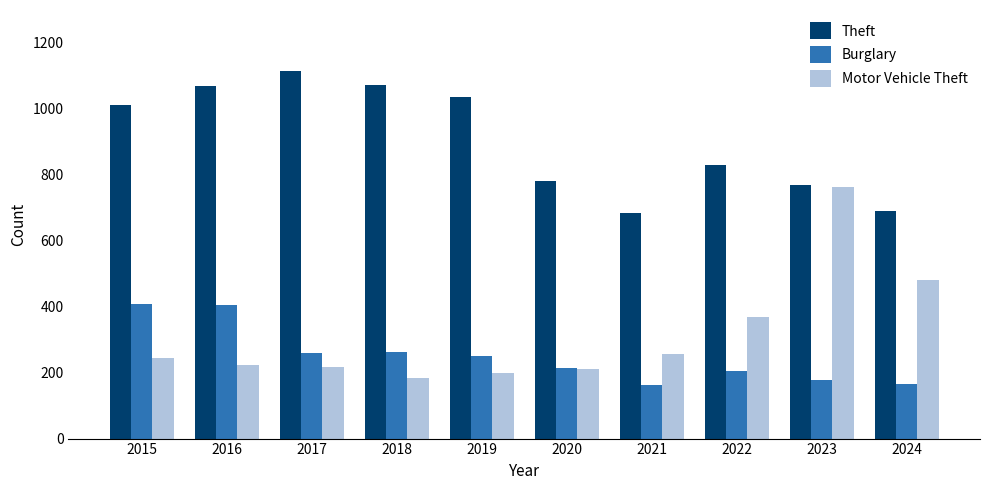

What is the value of the Burglary bar at the 9th from the left?

177